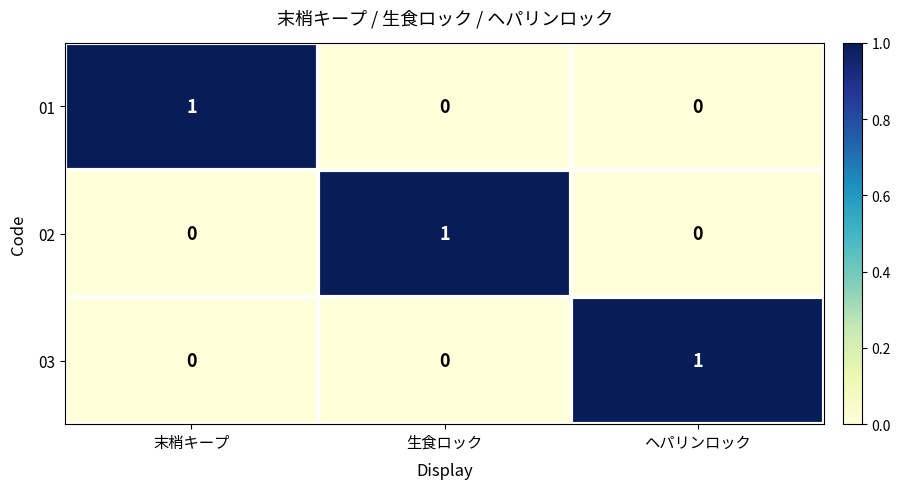

How many positive values does the 01 series have?

1